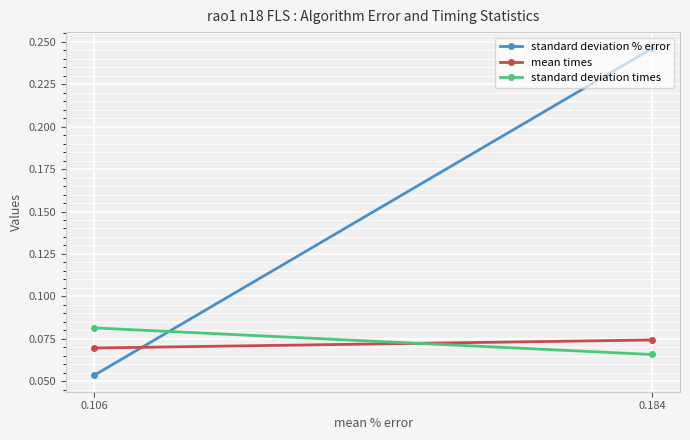

At how many categories does at least one series exceed 0?

2